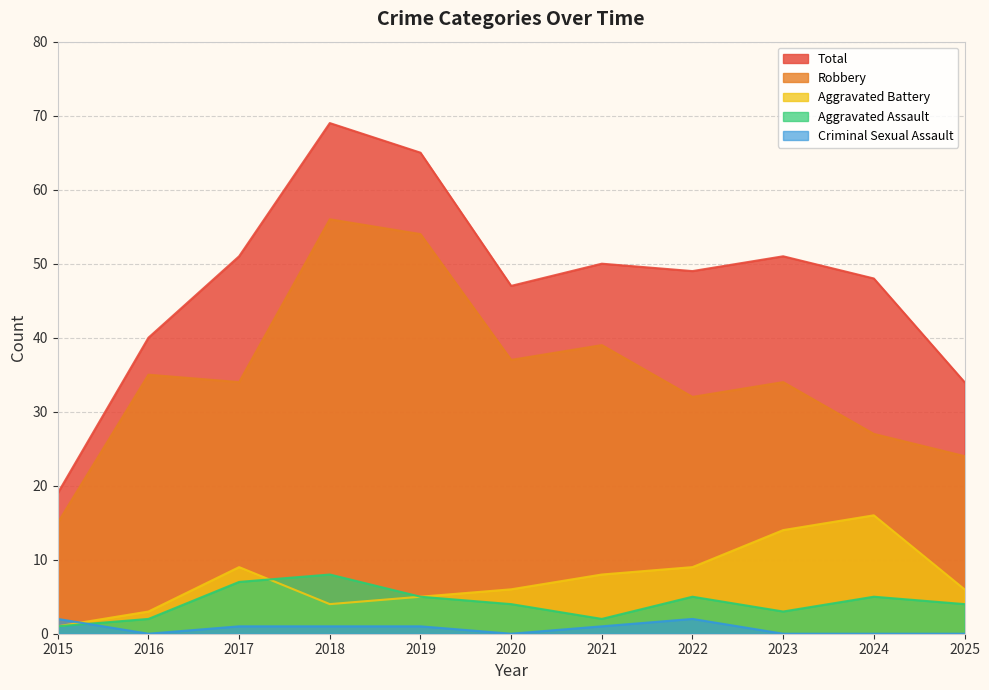

What is the difference between the highest and lowest values at 2015?

18